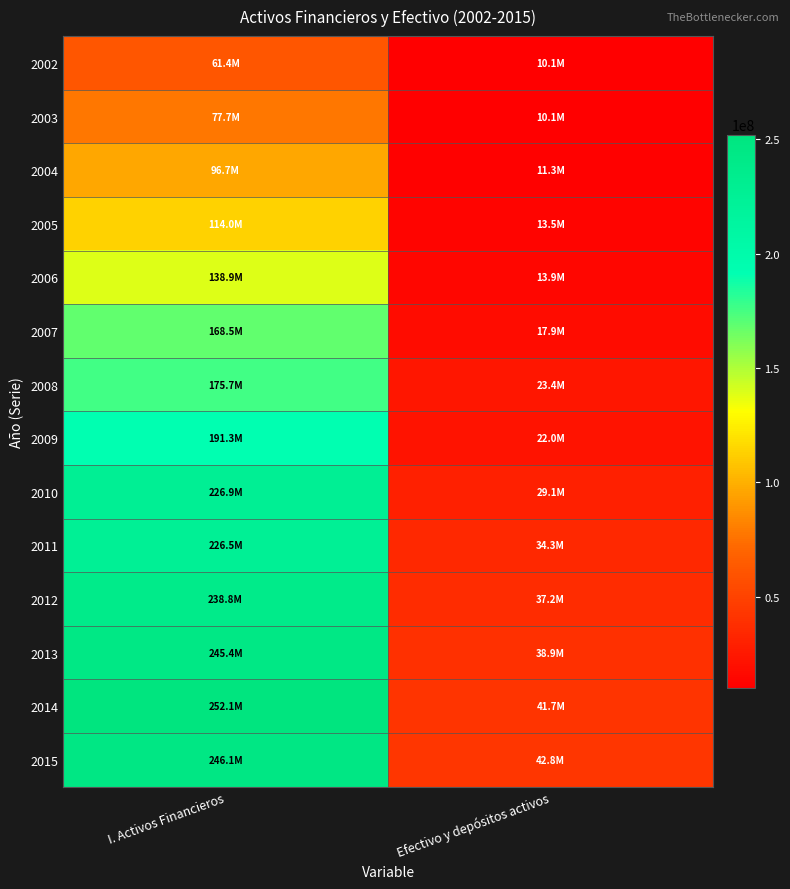

Rank the series by their maximum value, from highest to lowest.

2014, 2015, 2013, 2012, 2010, 2011, 2009, 2008, 2007, 2006, 2005, 2004, 2003, 2002